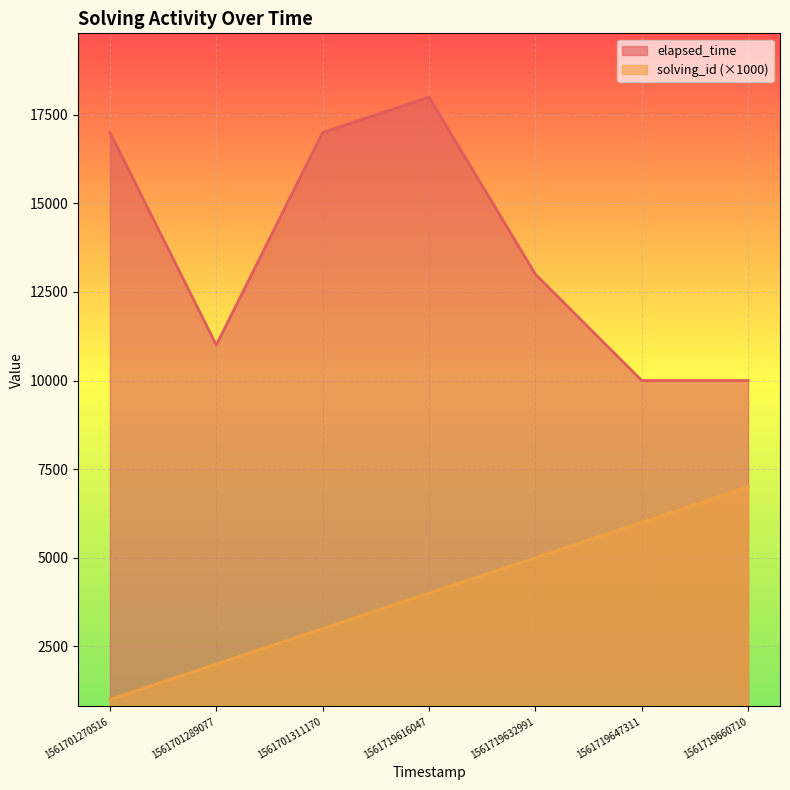

At which label is solving_id closest to 4000?

1561719616047